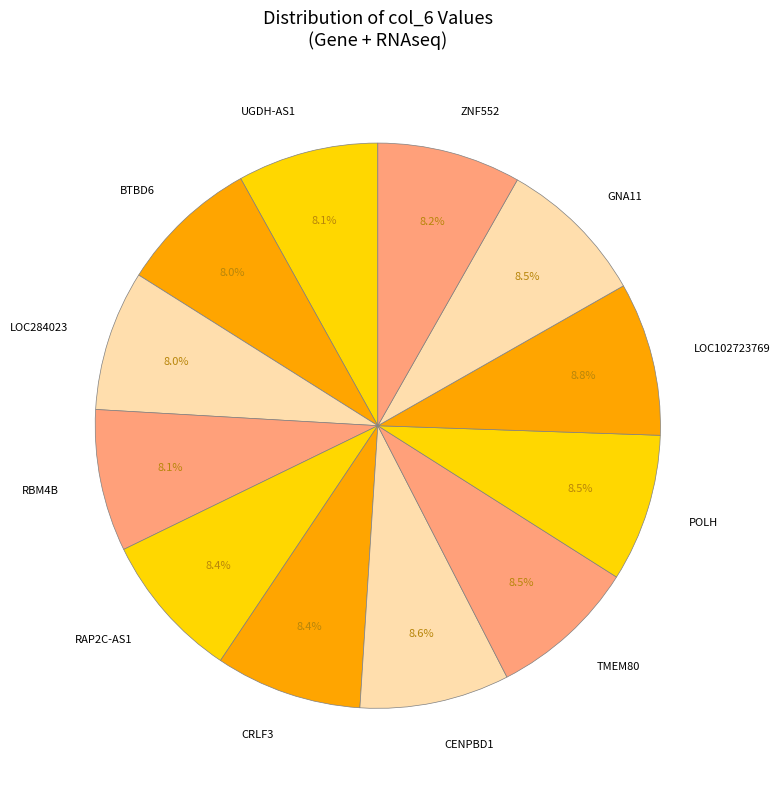

How many slices are in this pie chart?

12